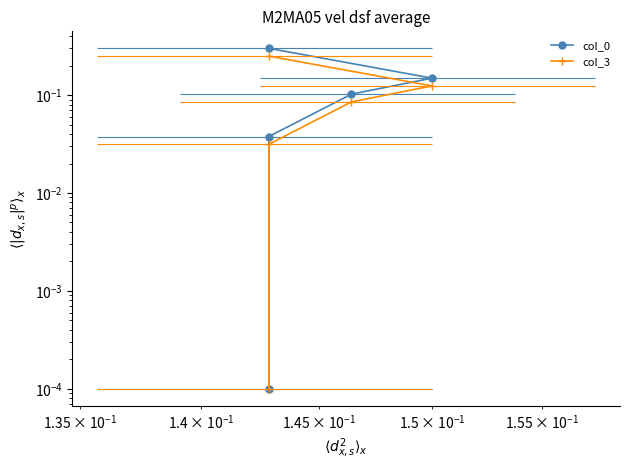

Count the number of data series in this chart.

2